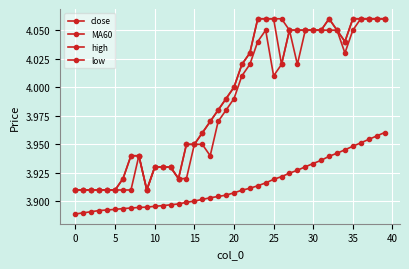

What is the value of the high point at the 19th from the left?

4.0